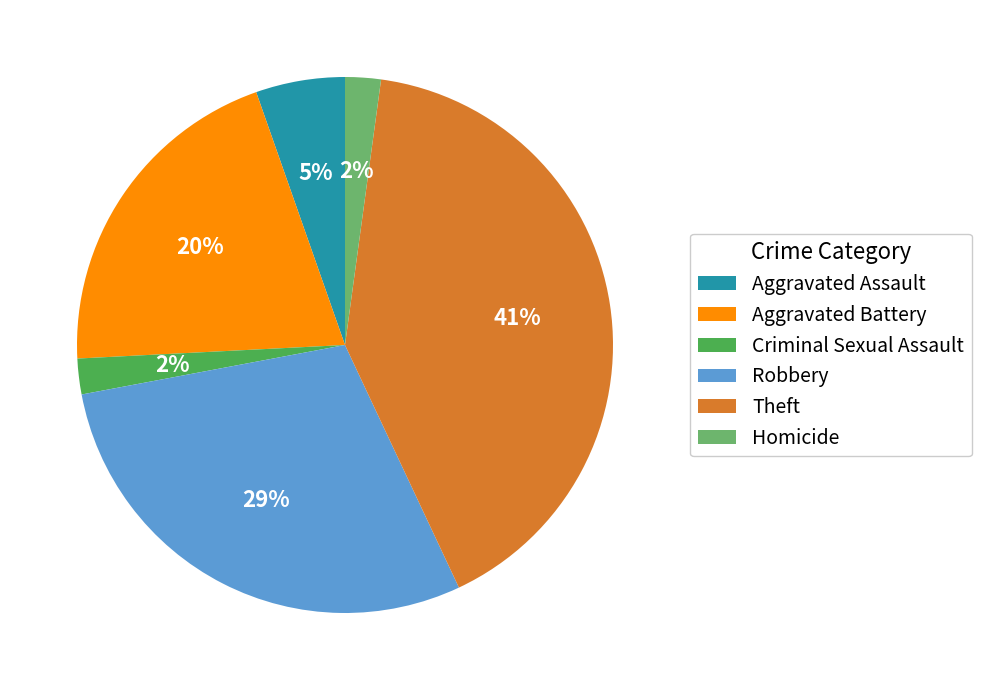

Which category has the biggest portion of the pie?

Theft